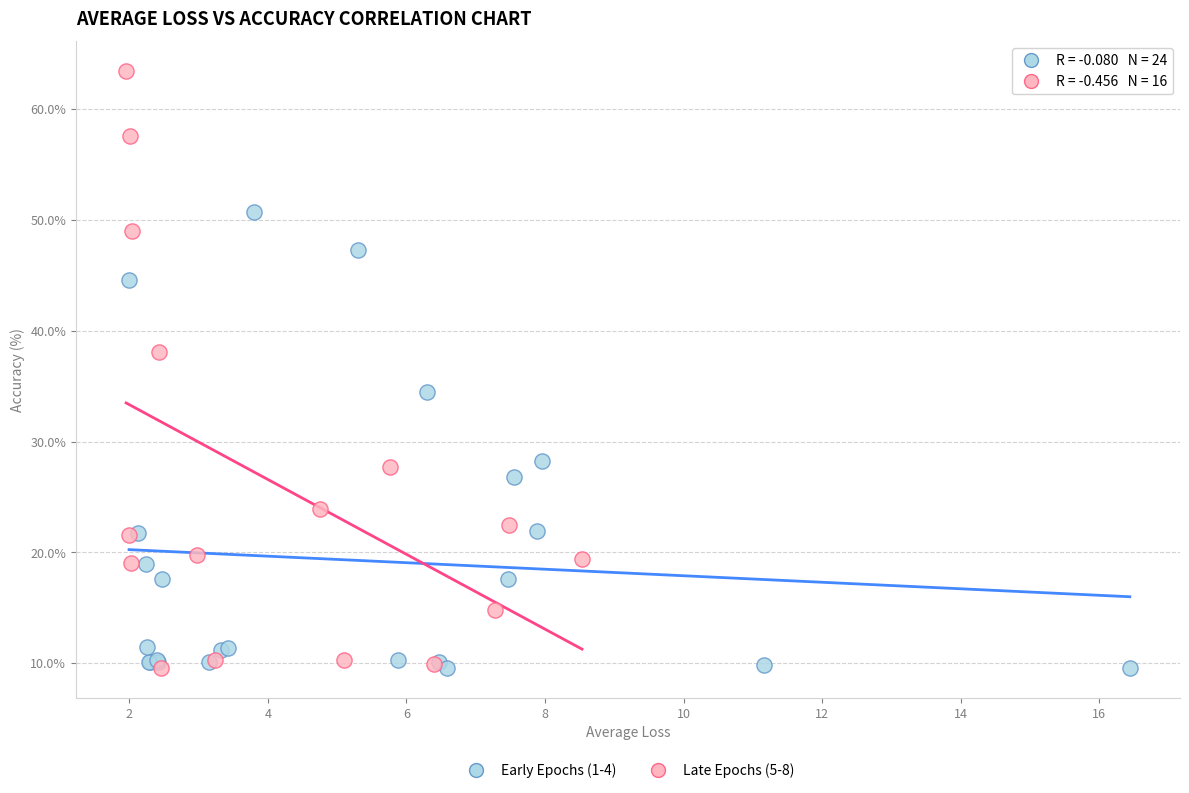

Which series has the widest spread of Y values?

Late Epochs (5-8)